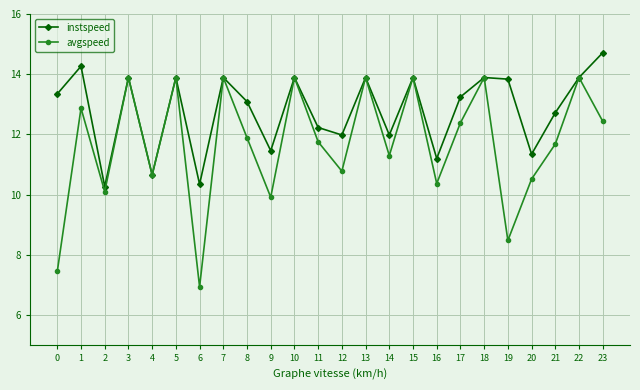

Which category has the highest value in the instspeed series?

23